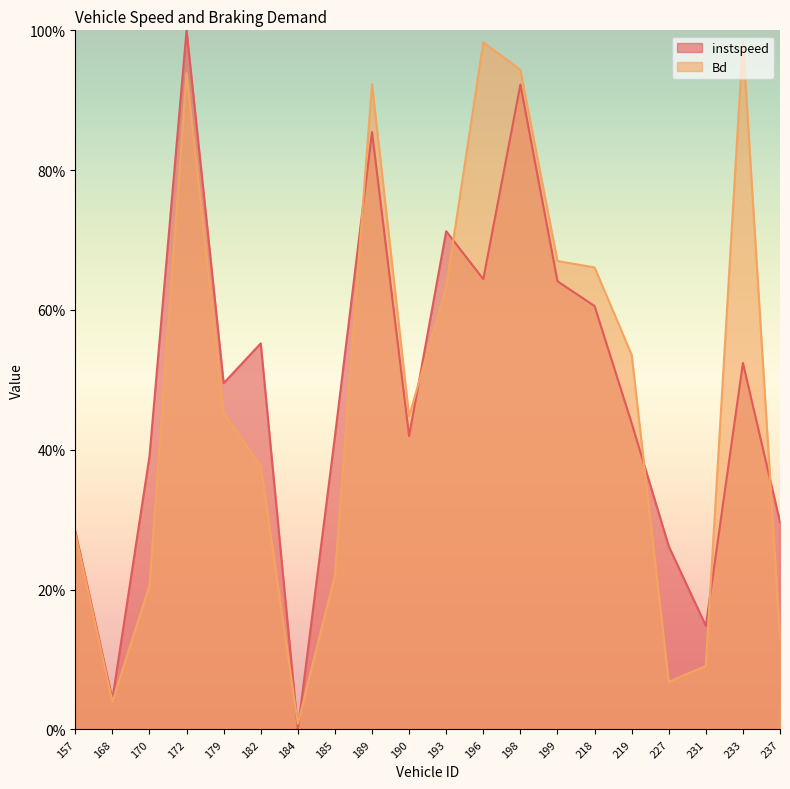

Rank the series at 231 from lowest to highest value.

Bd, instspeed